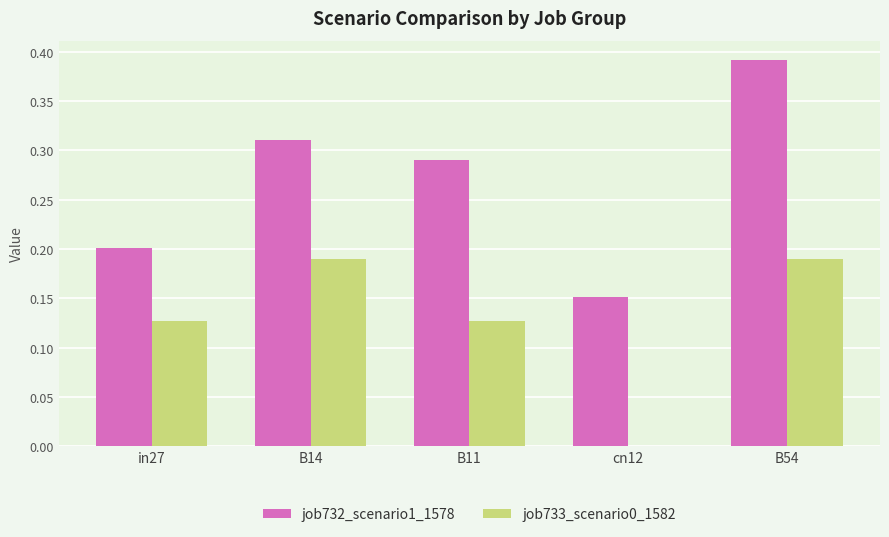

The value of job732_scenario1_1578 at B54 is 0.1. True or false?

False